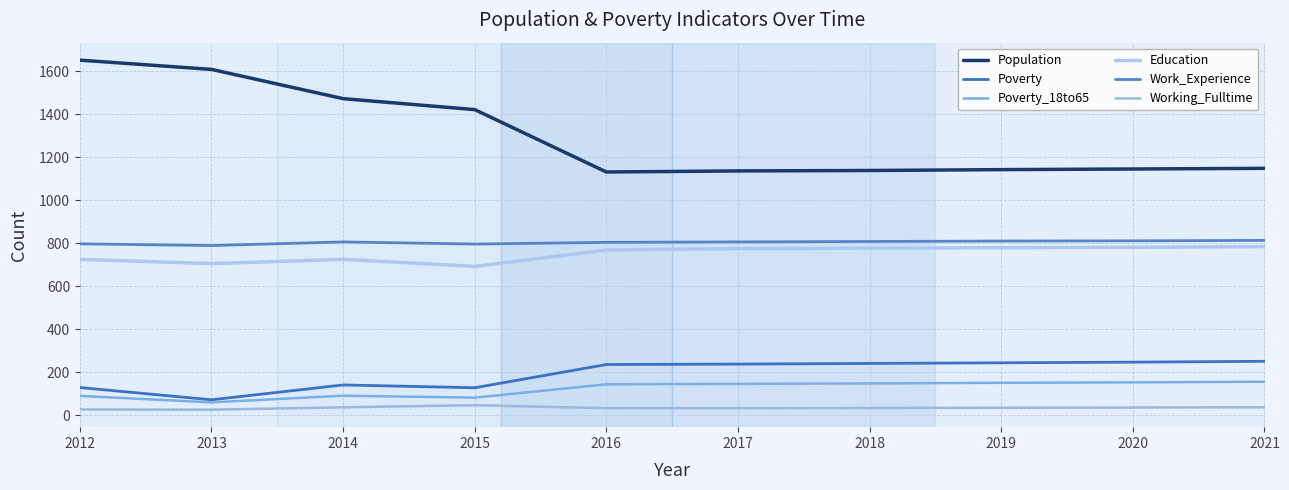

How many lines are shown in the chart?

6